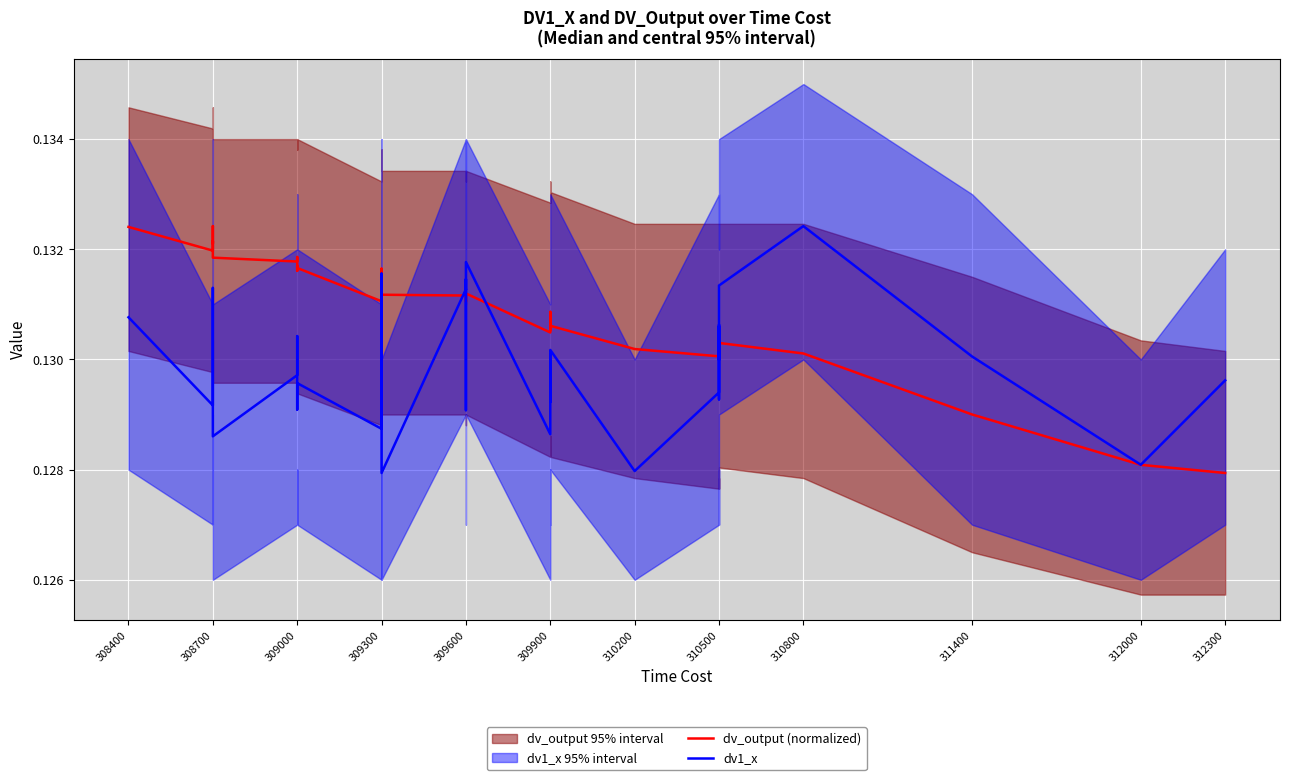

Is it true that dv1_x equals 0.2 at 309300?

False